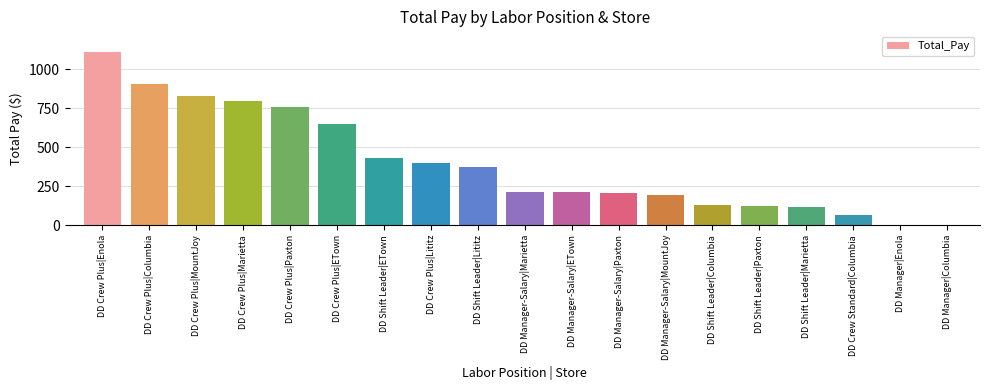

The value at DD Manager-Salary|ETown is 211.4. True or false?

True